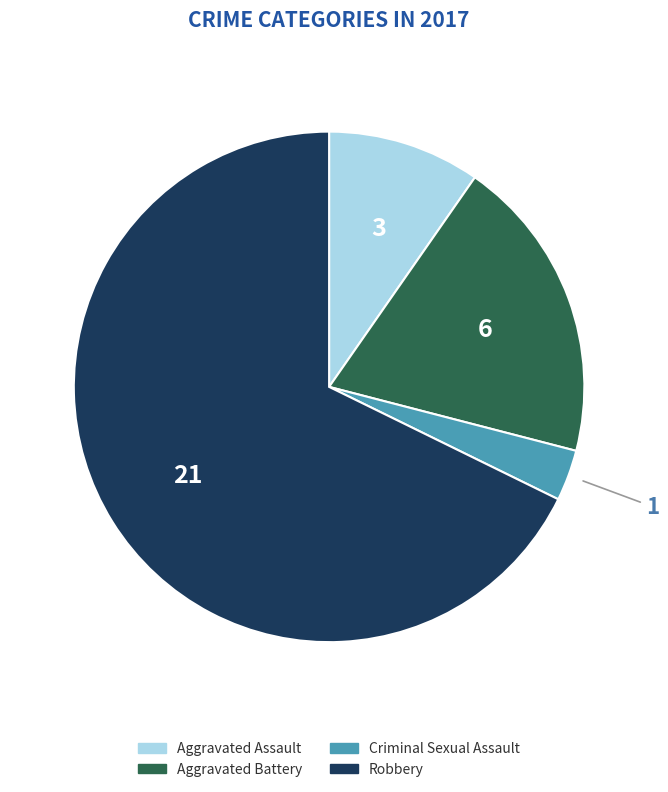

What is the majority slice?

Robbery